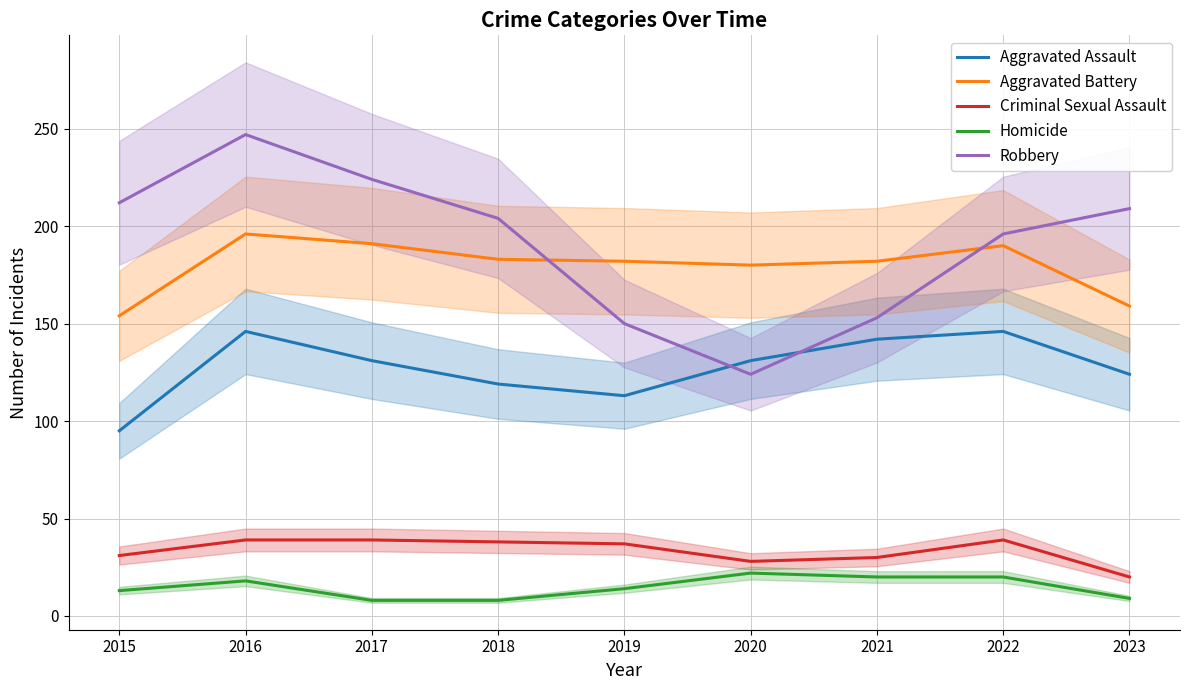

What are all the series names shown in the legend?

Aggravated Assault, Aggravated Battery, Criminal Sexual Assault, Homicide, Robbery